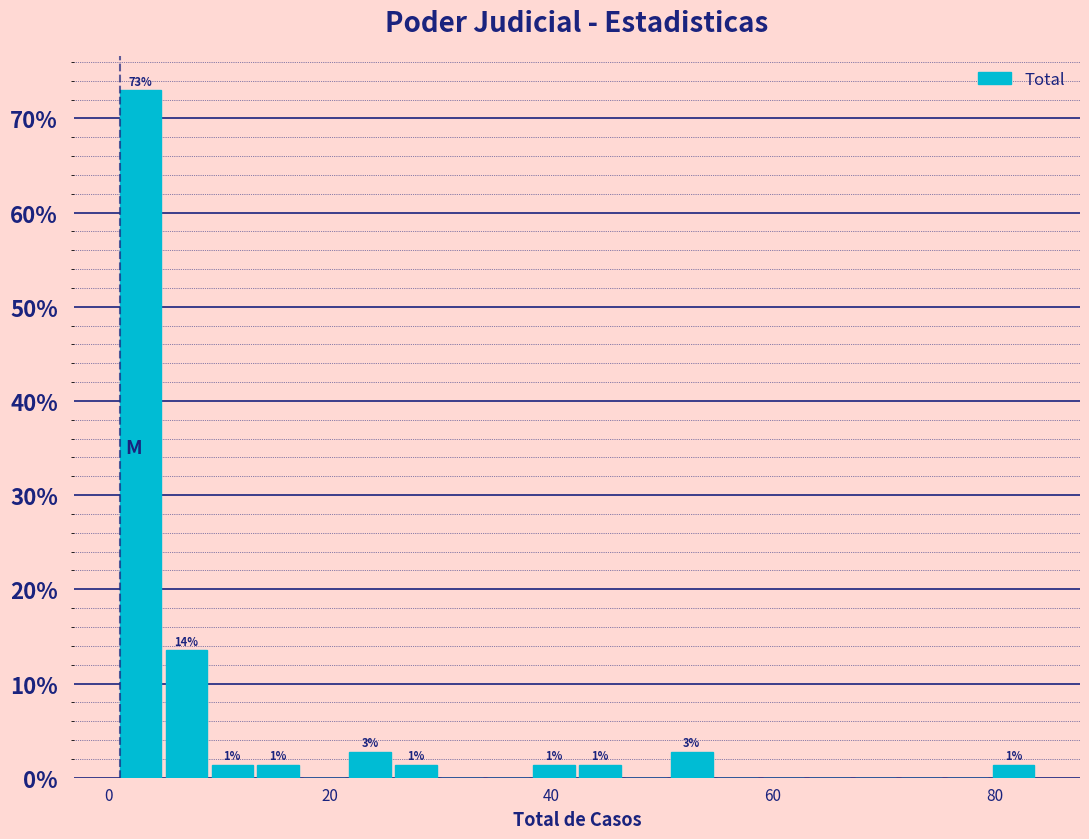

Around what value on the x-axis is the tallest bar? Give the approximate position of its centre, as read against the axis.

2